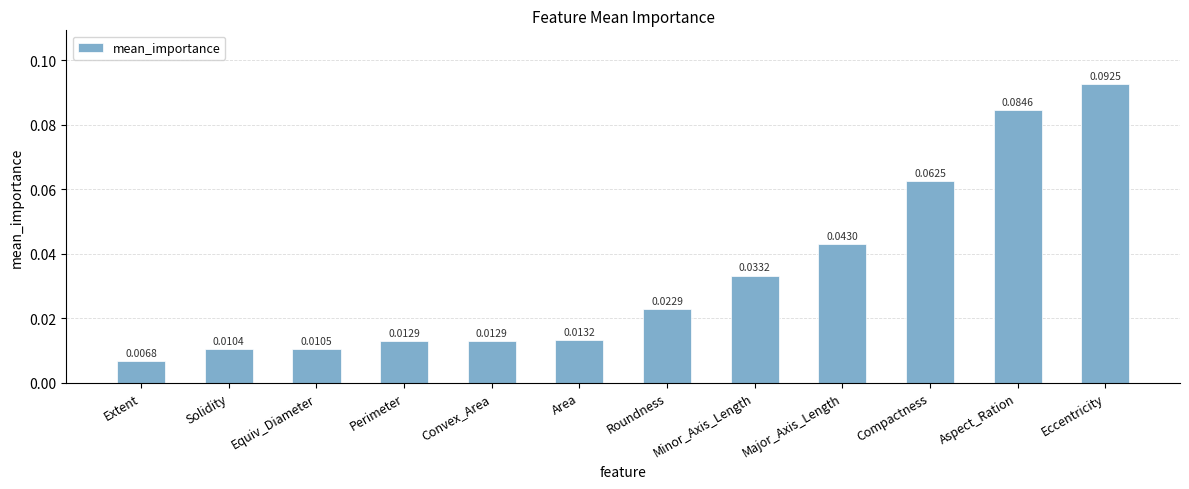

What is the label of the 12th bar from the right?

Extent